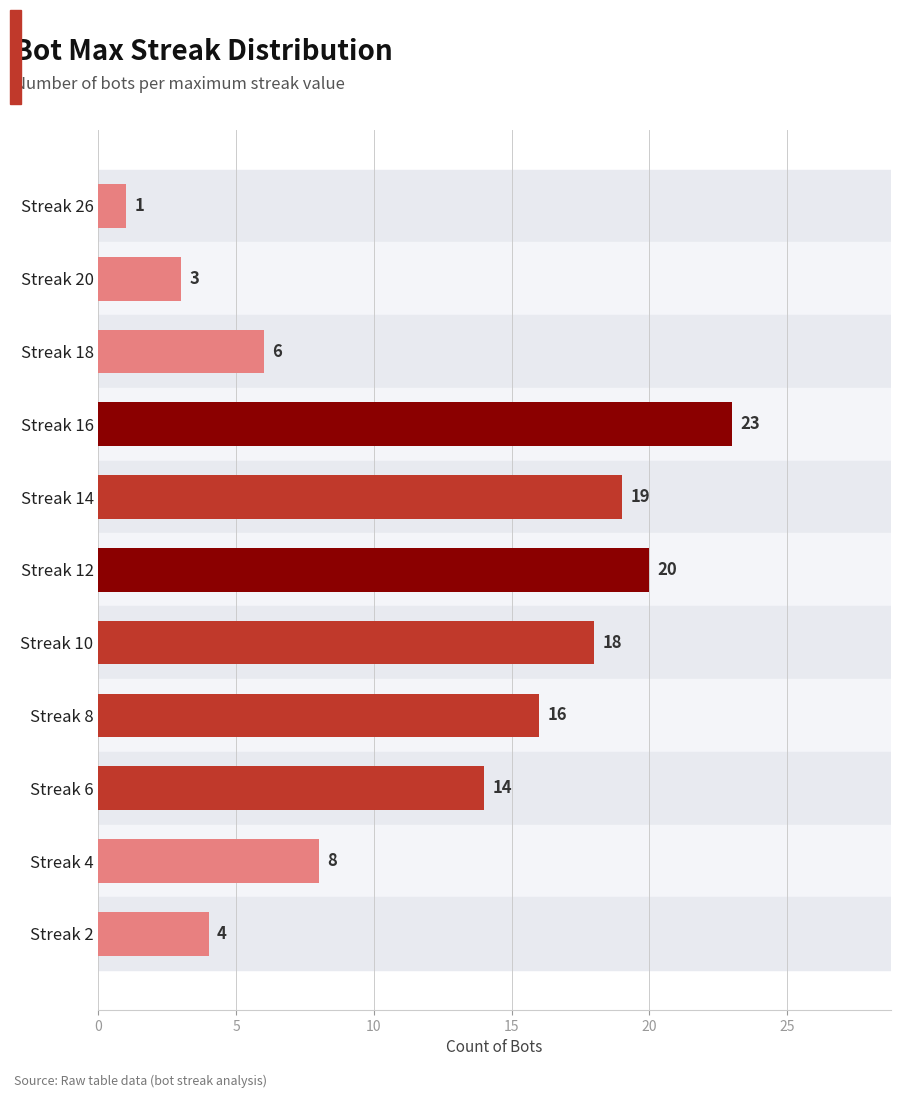

What is the difference between the second highest and second lowest values?

17